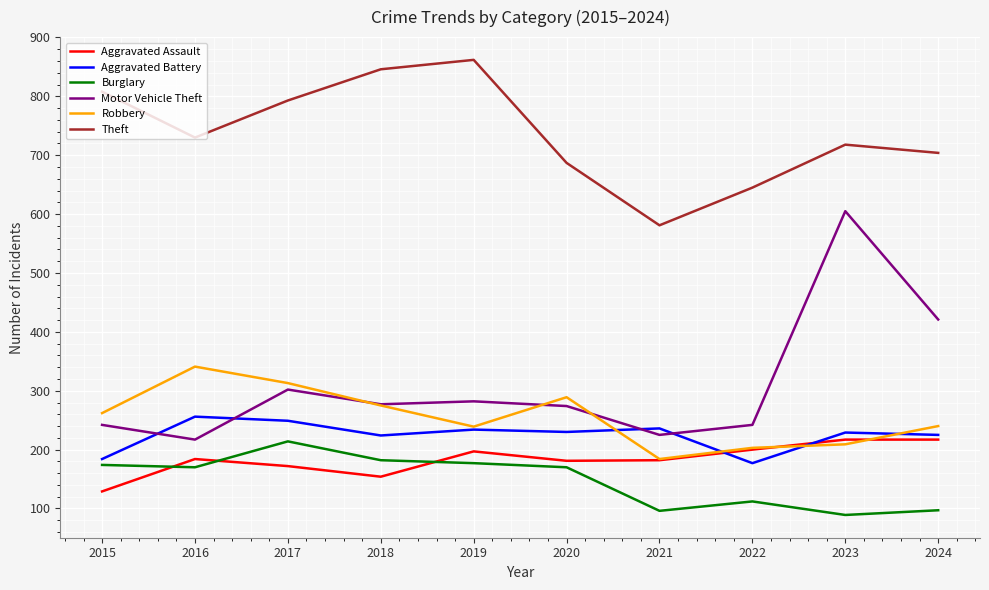

Which series has the largest range (max minus min)?

Motor Vehicle Theft